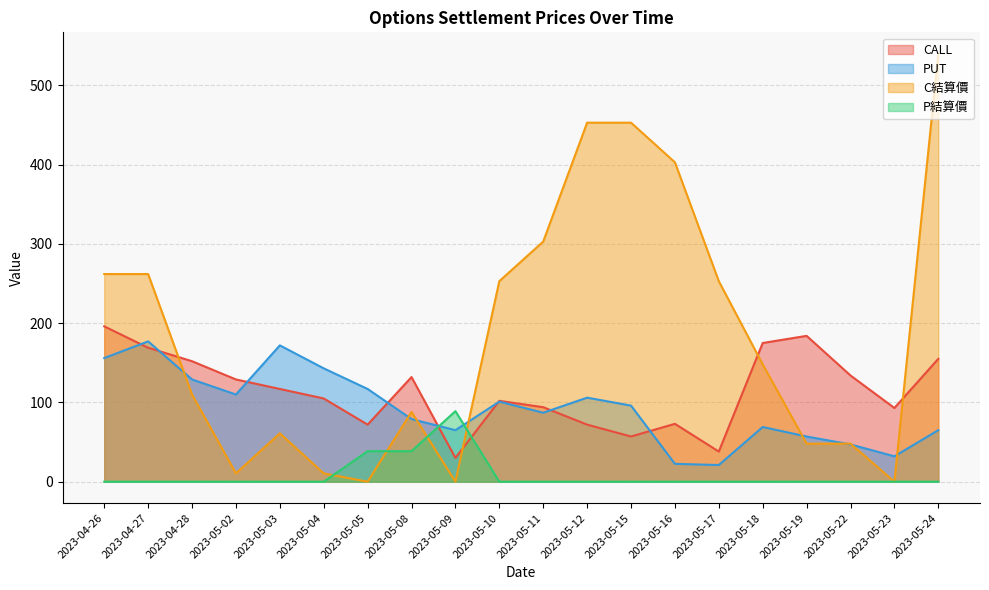

Reading right to left, what are all the values shown in this chart?

CALL: 2023-05-24=155.0	2023-05-23=93.0	2023-05-22=134.0	2023-05-19=184.0	2023-05-18=175.0	2023-05-17=38.0	2023-05-16=73.0	2023-05-15=57.0	2023-05-12=72.0	2023-05-11=94.0	2023-05-10=102.0	2023-05-09=30.0	2023-05-08=132.0	2023-05-05=72.0	2023-05-04=105.0	2023-05-03=117.0	2023-05-02=129.0	2023-04-28=152.0	2023-04-27=169.0	2023-04-26=196.0
PUT: 2023-05-24=65.0	2023-05-23=32.0	2023-05-22=47.0	2023-05-19=57.0	2023-05-18=69.0	2023-05-17=21.0	2023-05-16=22.5	2023-05-15=96.0	2023-05-12=106.0	2023-05-11=87.0	2023-05-10=101.0	2023-05-09=65.0	2023-05-08=79.0	2023-05-05=117.0	2023-05-04=143.0	2023-05-03=172.0	2023-05-02=110.0	2023-04-28=129.0	2023-04-27=177.0	2023-04-26=156.0
C結算價: 2023-05-24=540.0	2023-05-23=0.0	2023-05-22=48.0	2023-05-19=48.0	2023-05-18=148.0	2023-05-17=253.0	2023-05-16=403.0	2023-05-15=453.0	2023-05-12=453.0	2023-05-11=303.0	2023-05-10=253.0	2023-05-09=0.0	2023-05-08=88.0	2023-05-05=0.0	2023-05-04=10.5	2023-05-03=61.0	2023-05-02=10.5	2023-04-28=110.0	2023-04-27=262.0	2023-04-26=262.0
P結算價: 2023-05-24=0.0	2023-05-23=0.0	2023-05-22=0.0	2023-05-19=0.0	2023-05-18=0.0	2023-05-17=0.0	2023-05-16=0.0	2023-05-15=0.0	2023-05-12=0.0	2023-05-11=0.0	2023-05-10=0.0	2023-05-09=89.0	2023-05-08=38.5	2023-05-05=38.5	2023-05-04=0.0	2023-05-03=0.0	2023-05-02=0.0	2023-04-28=0.0	2023-04-27=0.0	2023-04-26=0.0